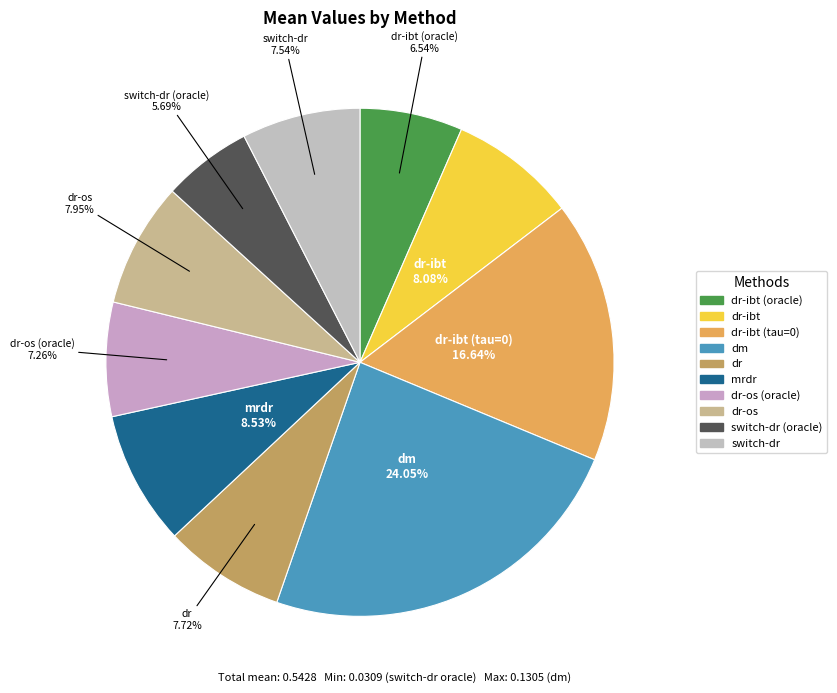

Count the number of slices in the pie.

10